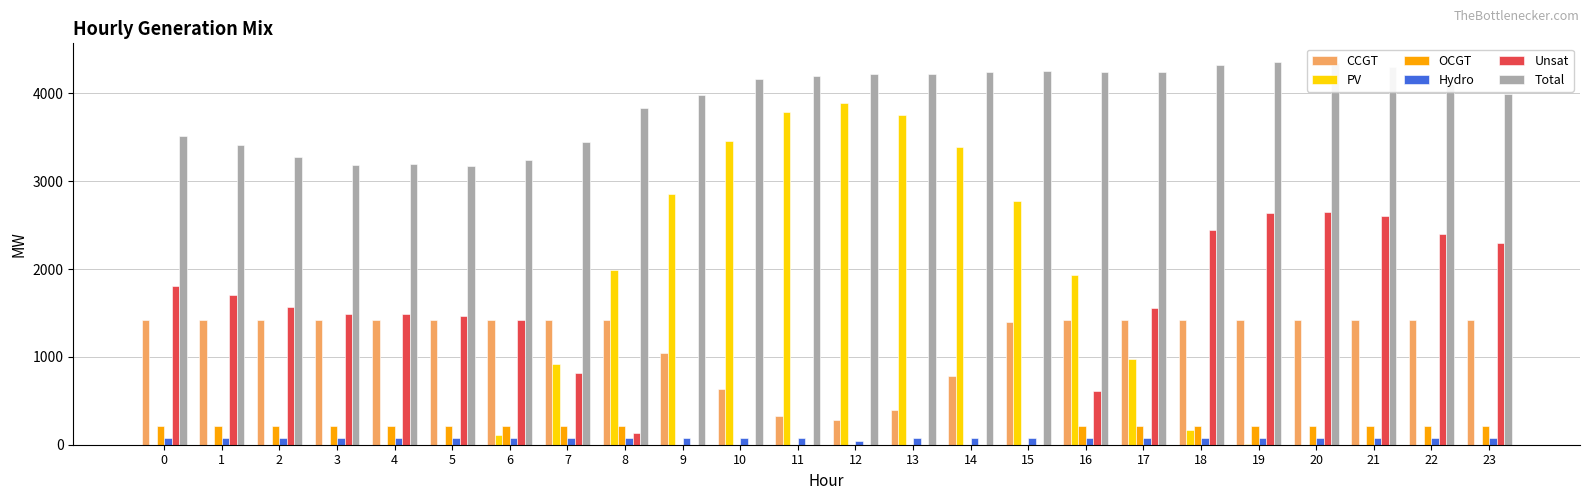

What is the sum of the Unsat values at 6 and 22?

3826